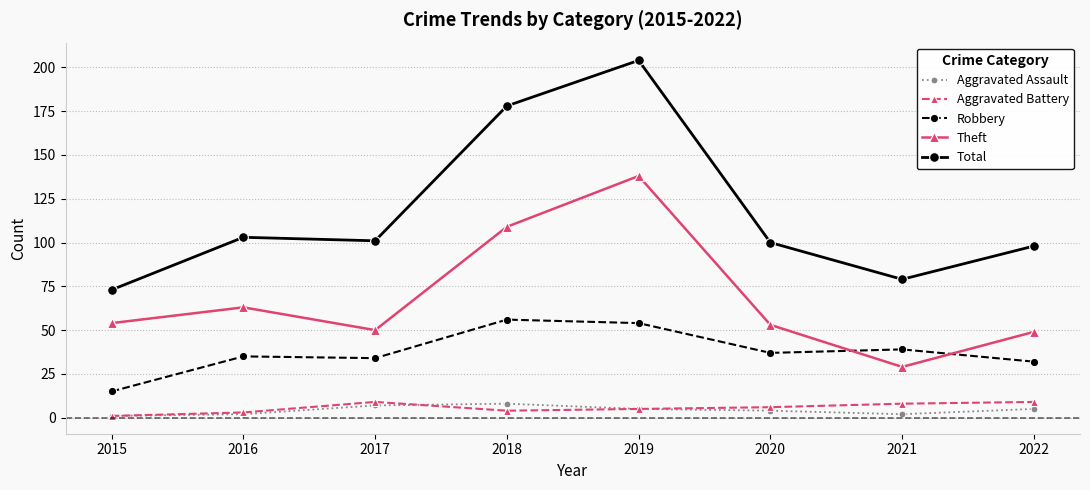

What value does the Robbery series have at 2022, to the nearest 10?

30